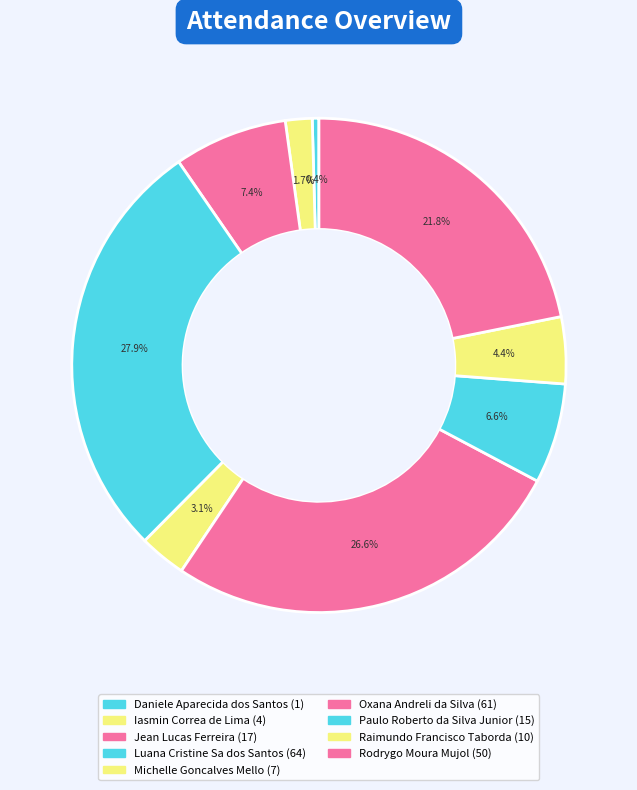

How many segments does this pie chart have?

9